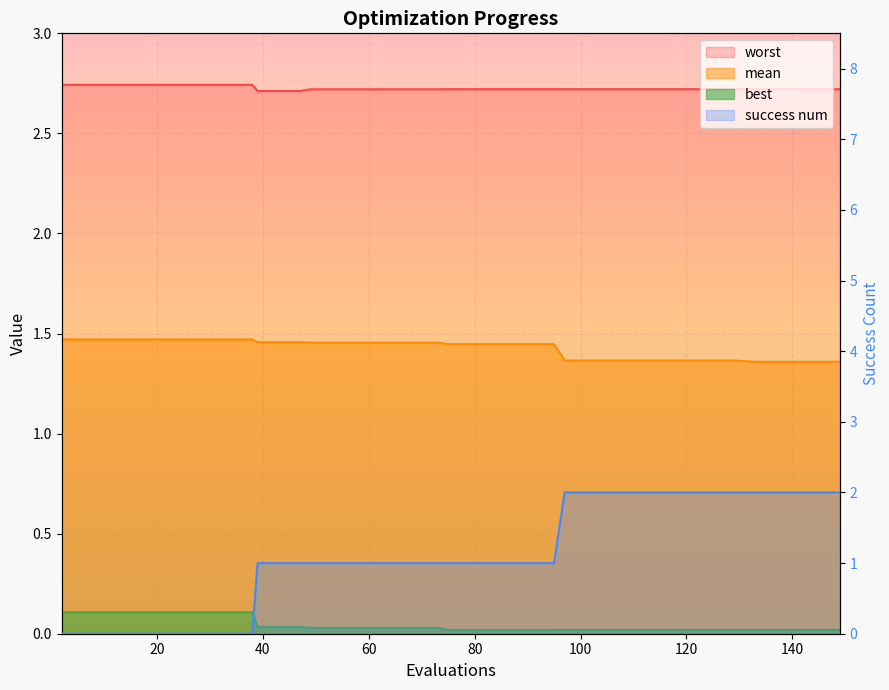

True or false: success num has a value of 1.6 at 20.

False